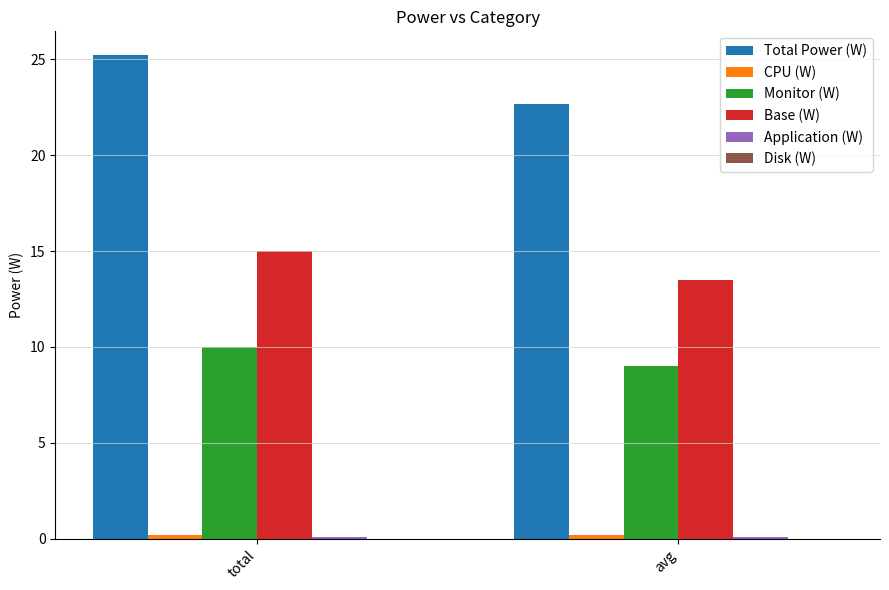

The Monitor (W) series shows 9.0 at avg. True or false?

True